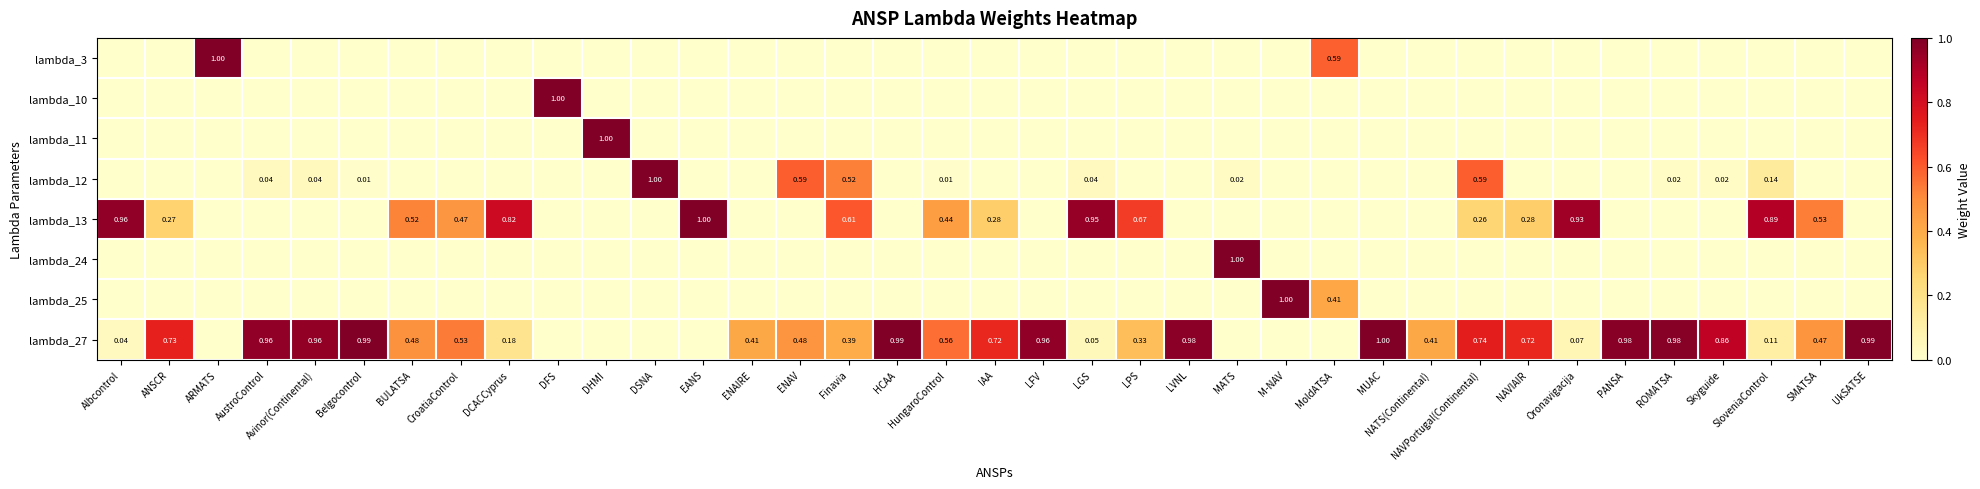

How many data points does each series have?

37